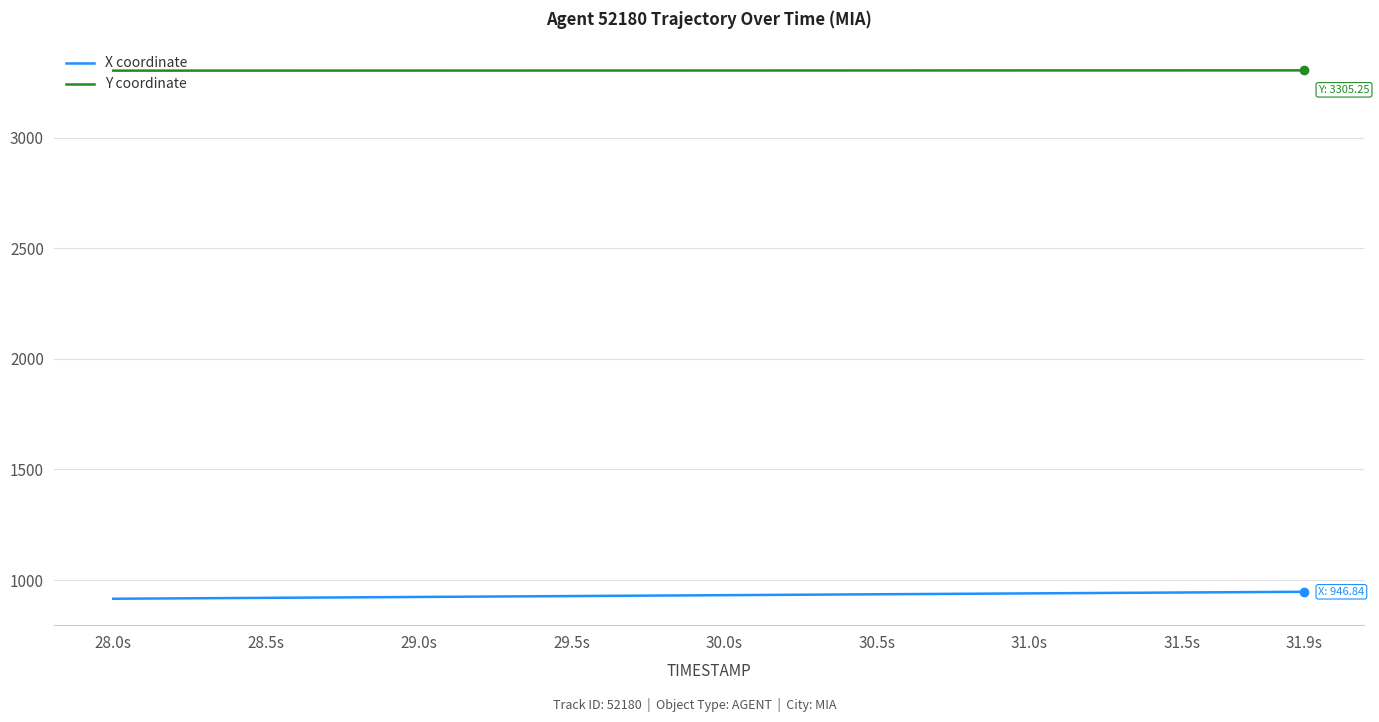

How many values in the X coordinate series are below 931?

20